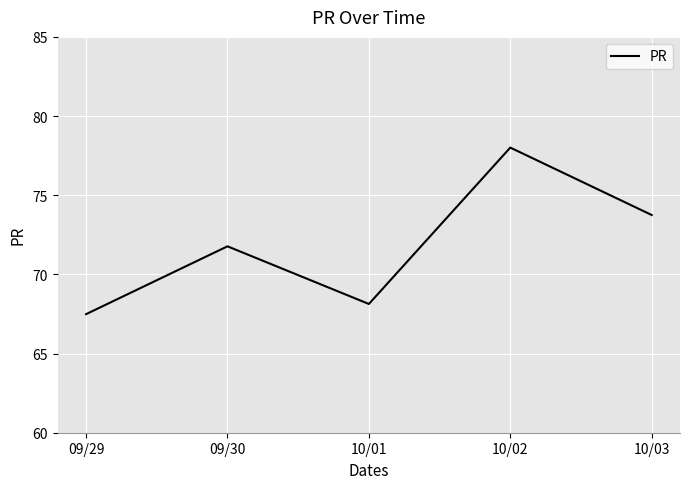

Which category has the lowest value across all series?

09/29